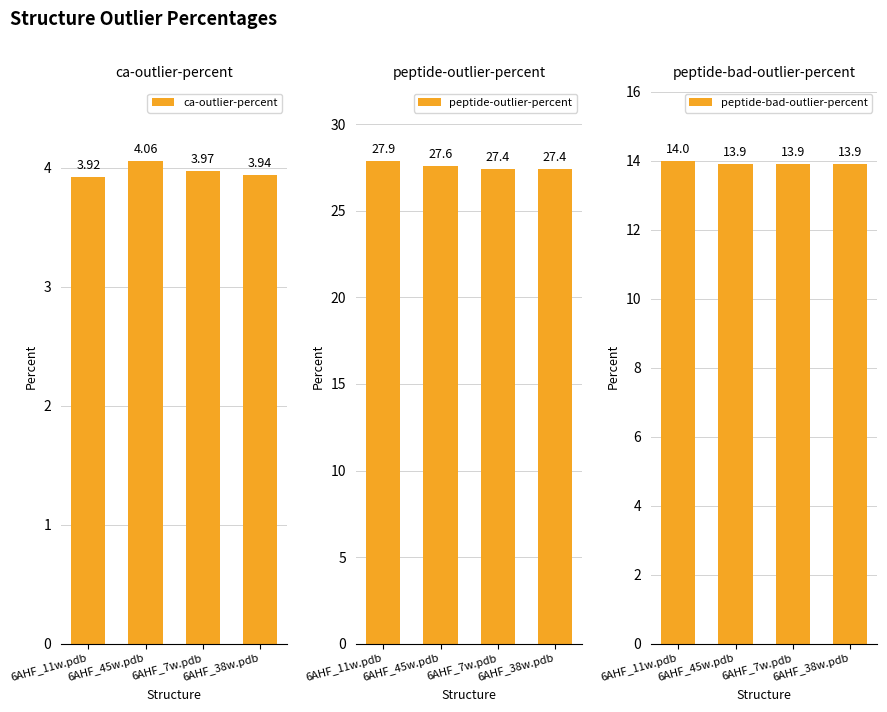

What is the minimum value shown in the chart?

3.9